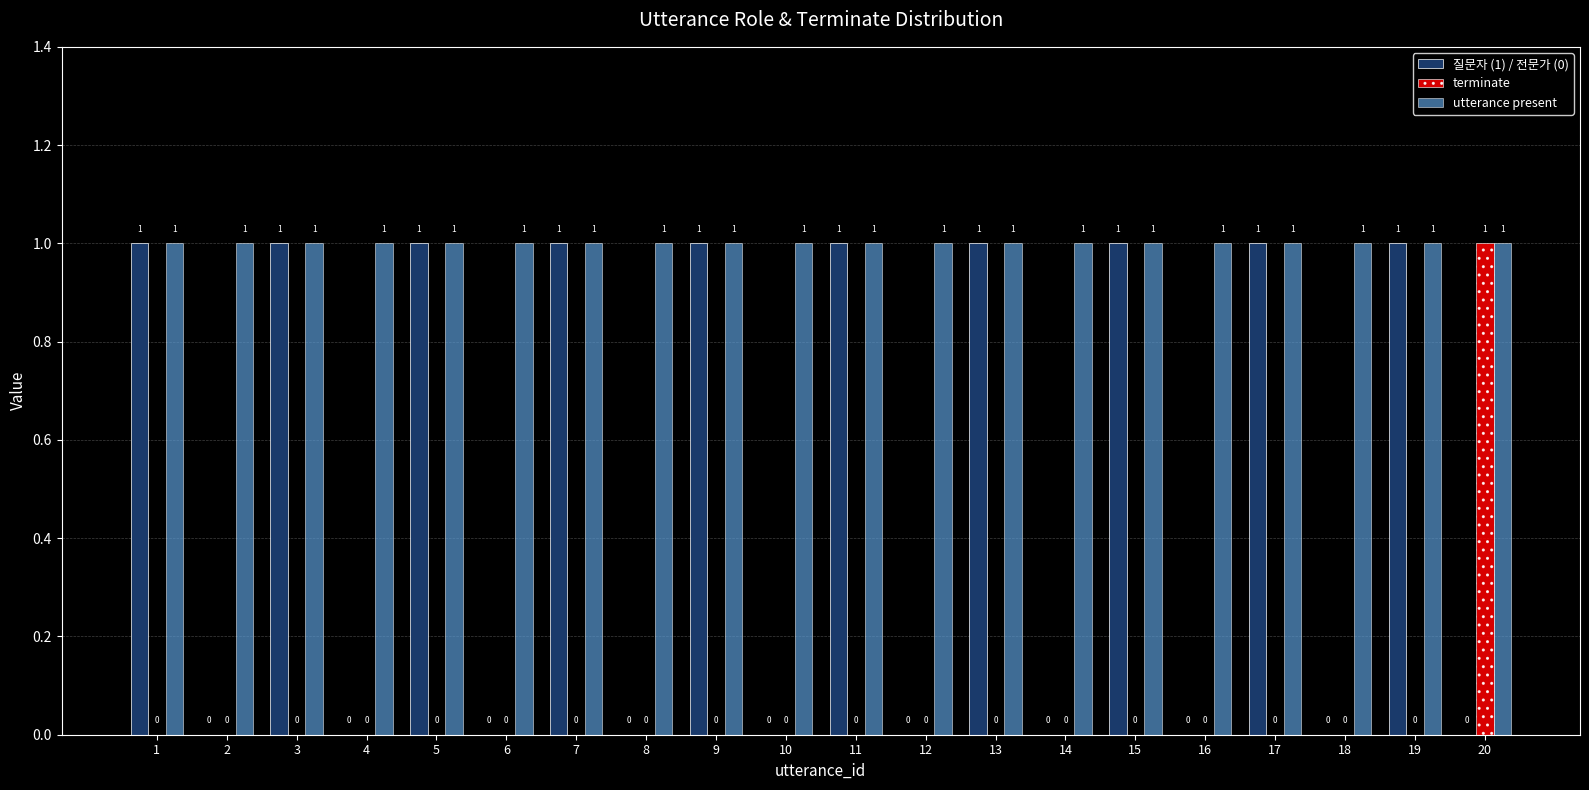

What are all the series names shown in the legend?

질문자 (1) / 전문가 (0), terminate, utterance present